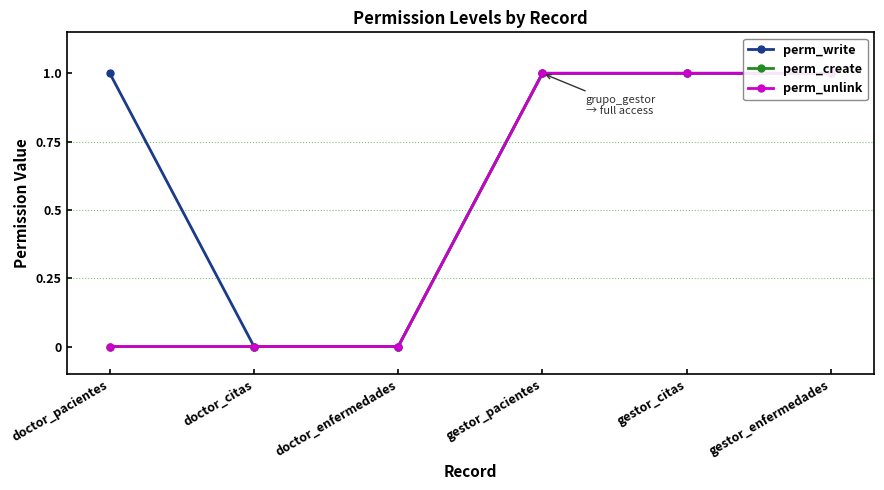

Is the value of perm_unlink at gestor_pacientes greater than the value of perm_write at gestor_pacientes?

No